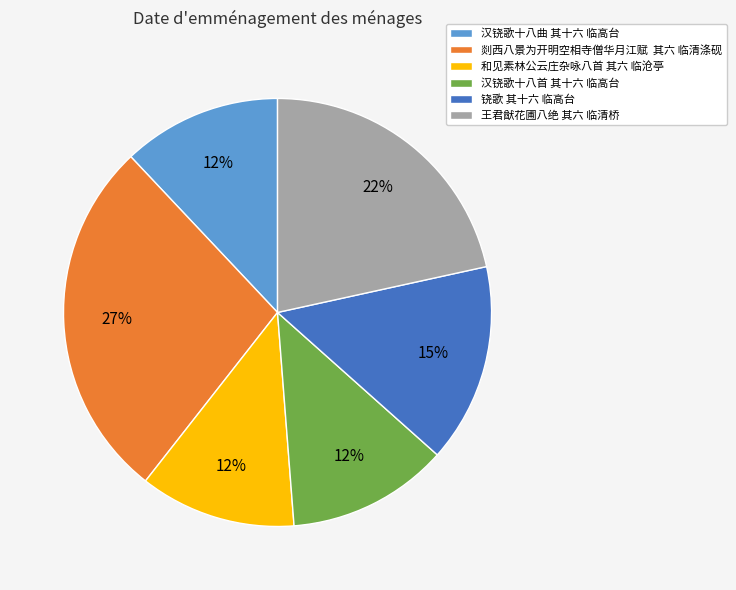

Does 和见素林公云庄杂咏八首 其六 临沧亭 represent more than half of the total?

No